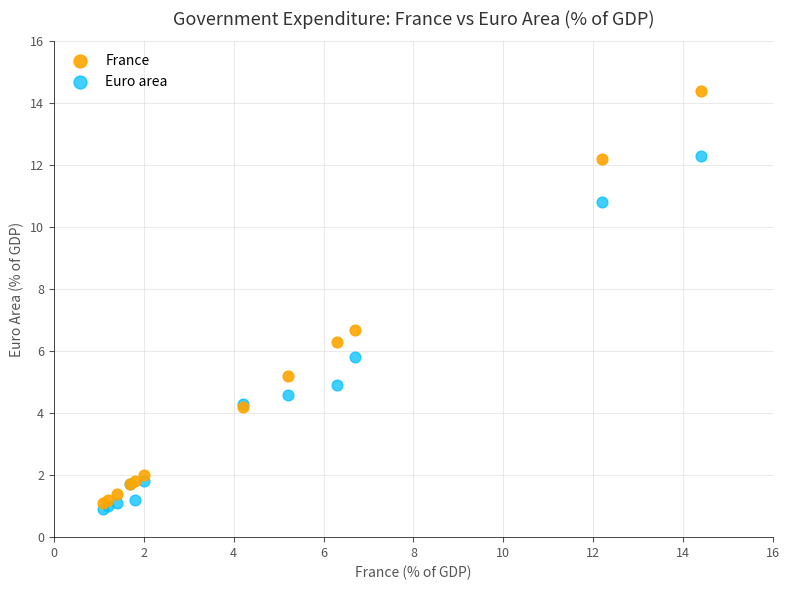

In the France series, what Y value is closest to 7?

6.7